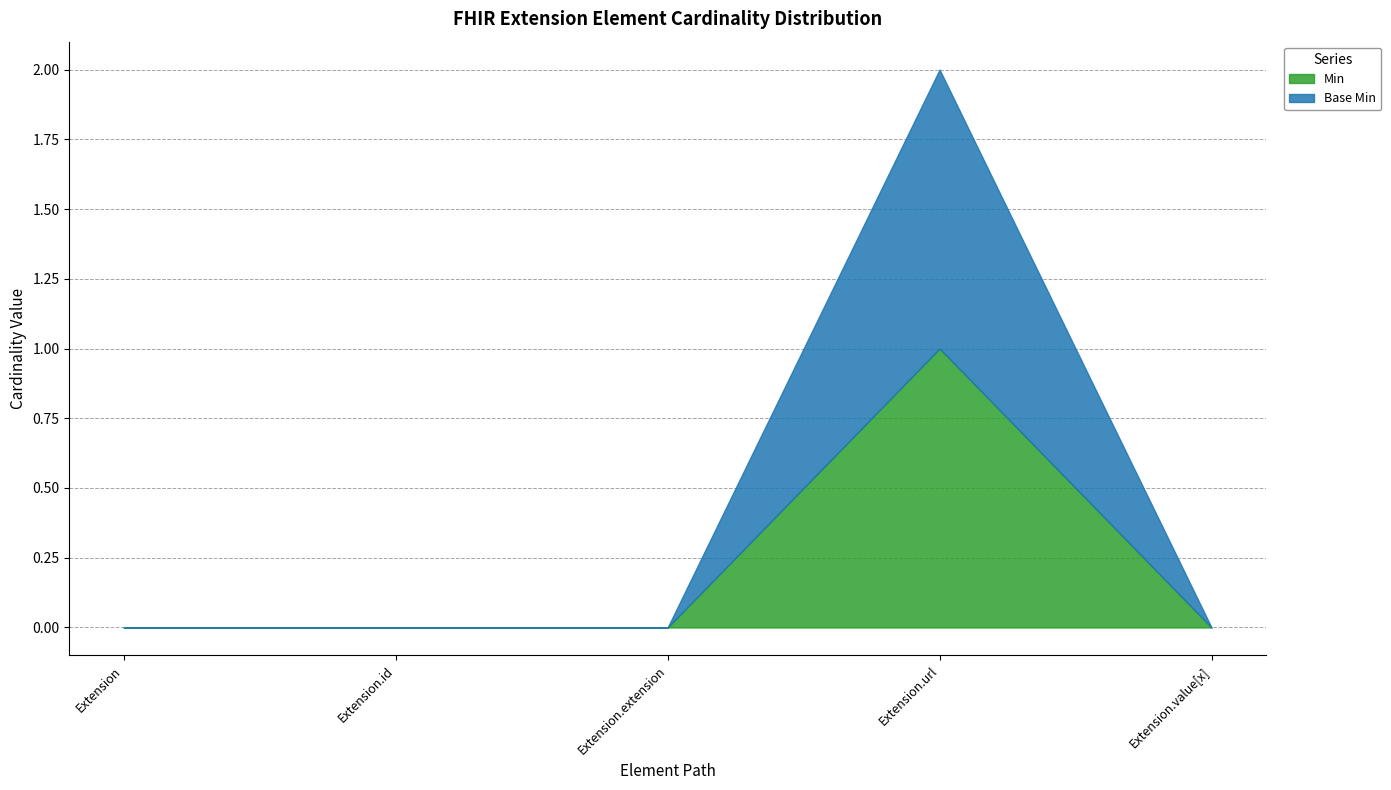

How many lines are shown in the chart?

2